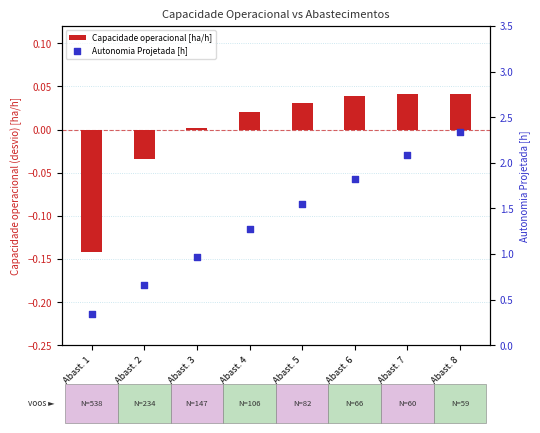

At which category is the sum across all series the highest?

Abast. 8